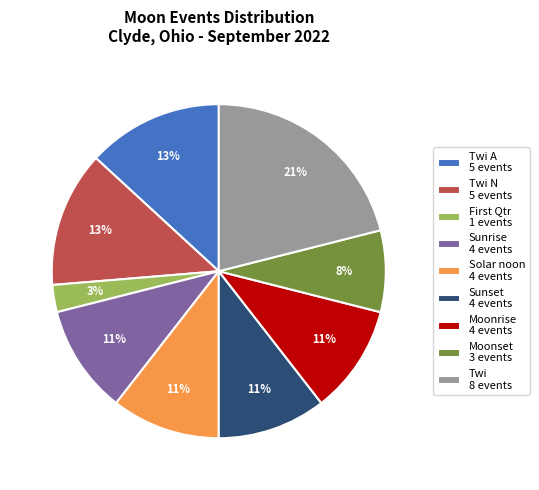

Does any single category account for the majority?

No